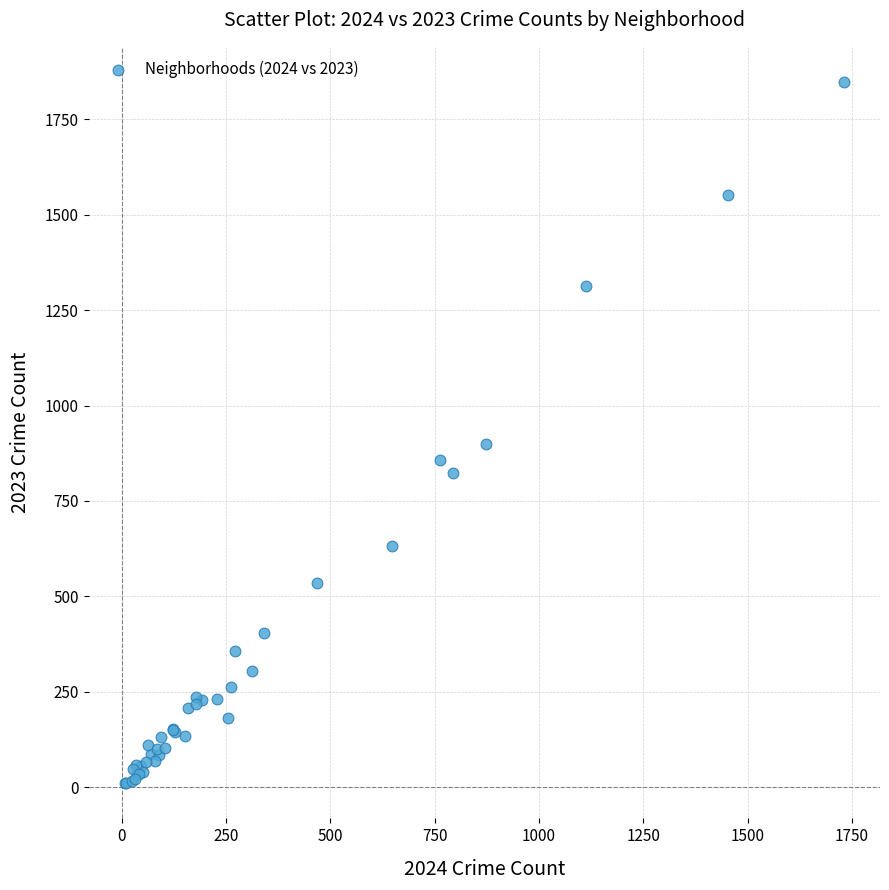

What Y value in the scatter plot is closest to 929?

898